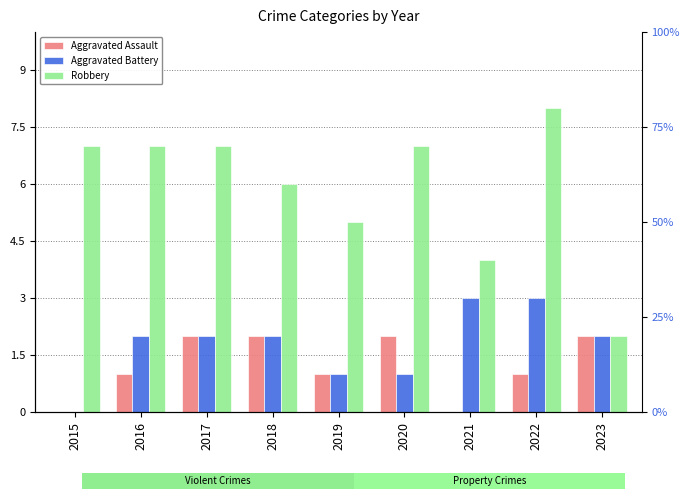

Which series has the widest spread of values?

Robbery